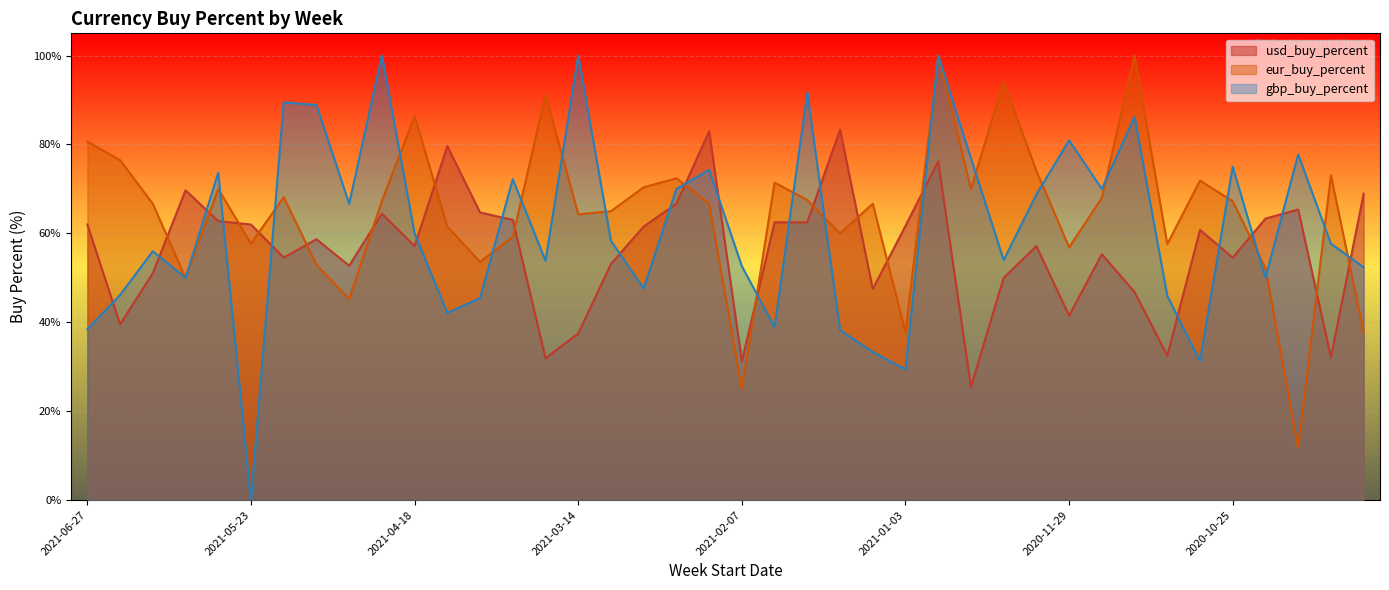

In eur_buy_percent, how many points are higher than both neighbors (excluding endpoints)?

12